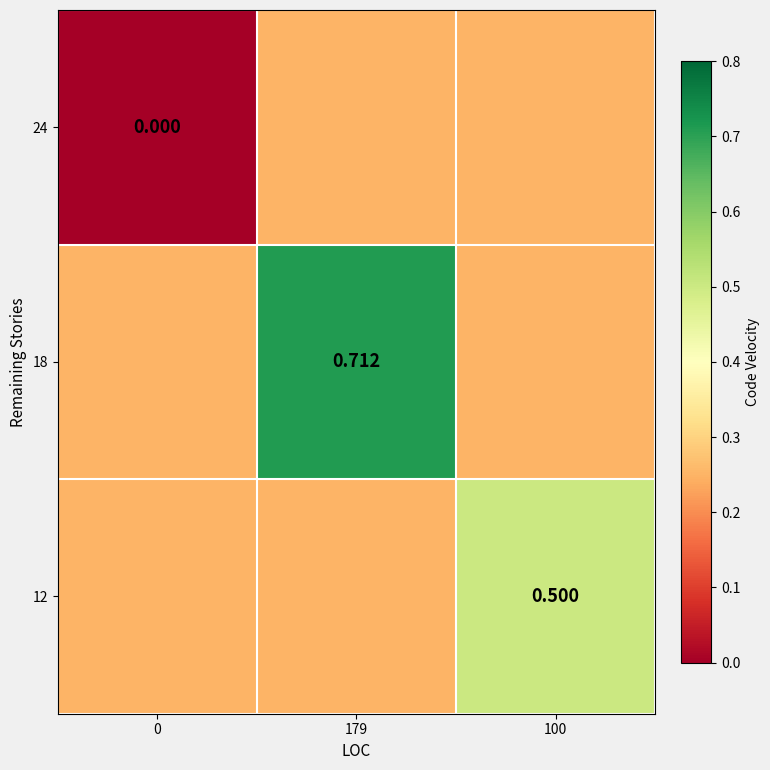

Is the value of 12 at 100 greater than the value of 18 at 179?

No